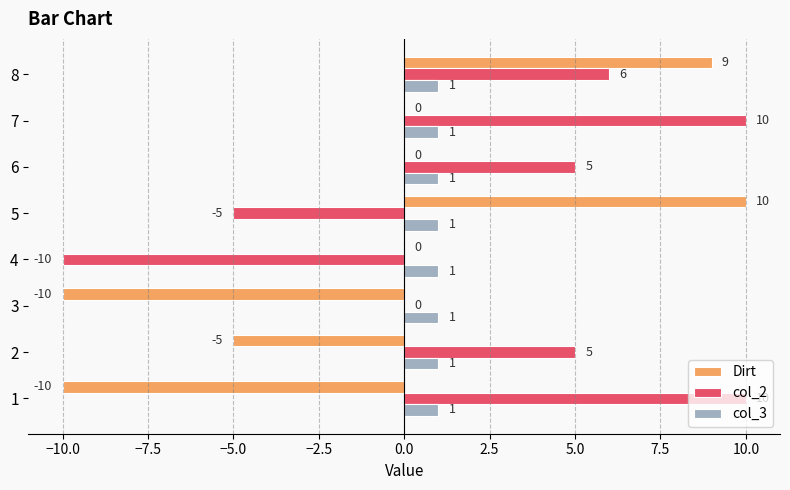

Is the value of col_3 at 1 greater than the value of Dirt at 7?

Yes